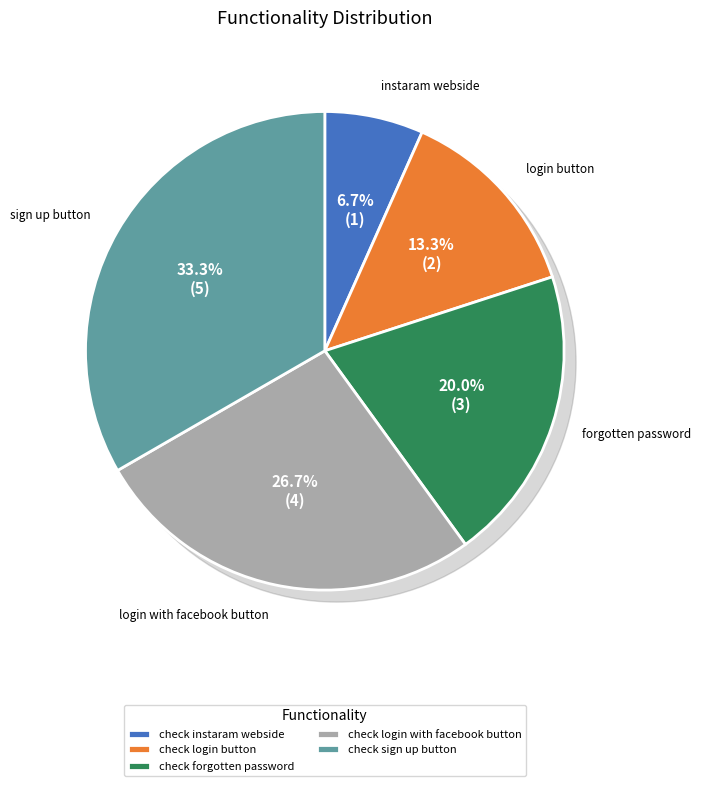

Approximately how many times larger is the value at check sign up button compared to check login with facebook button?

1.2